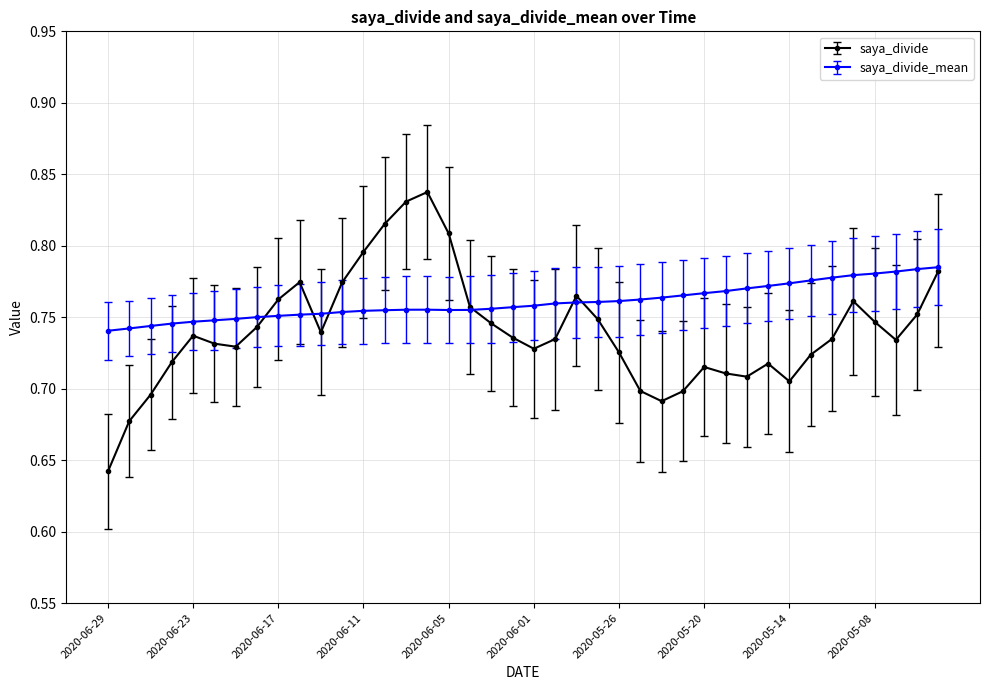

Is this an area chart (filled region under the line)?

No